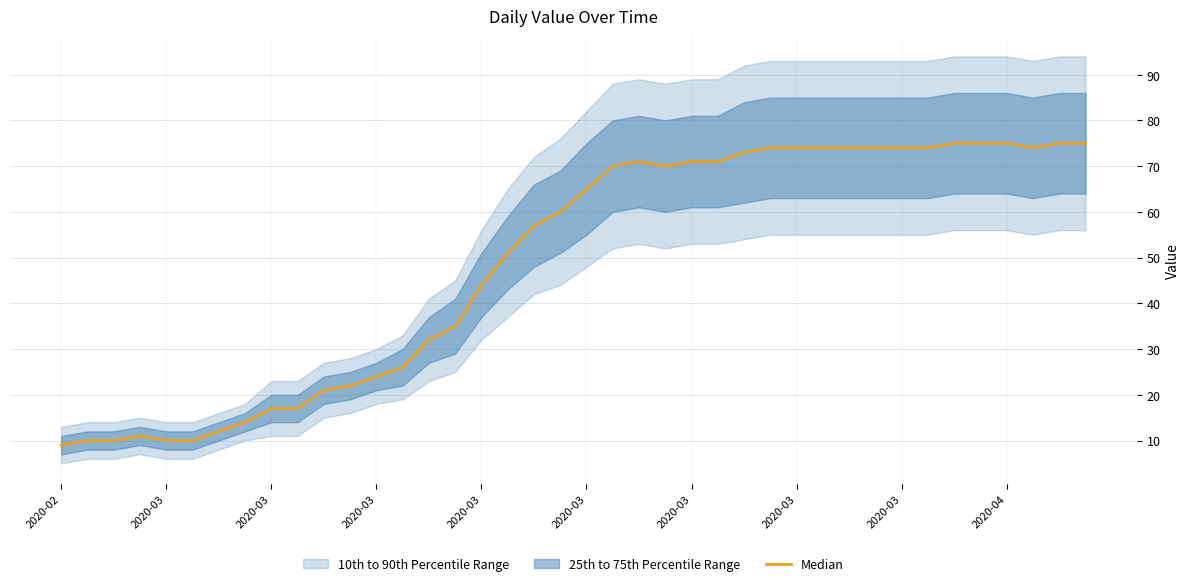

How many lines are shown in the chart?

1